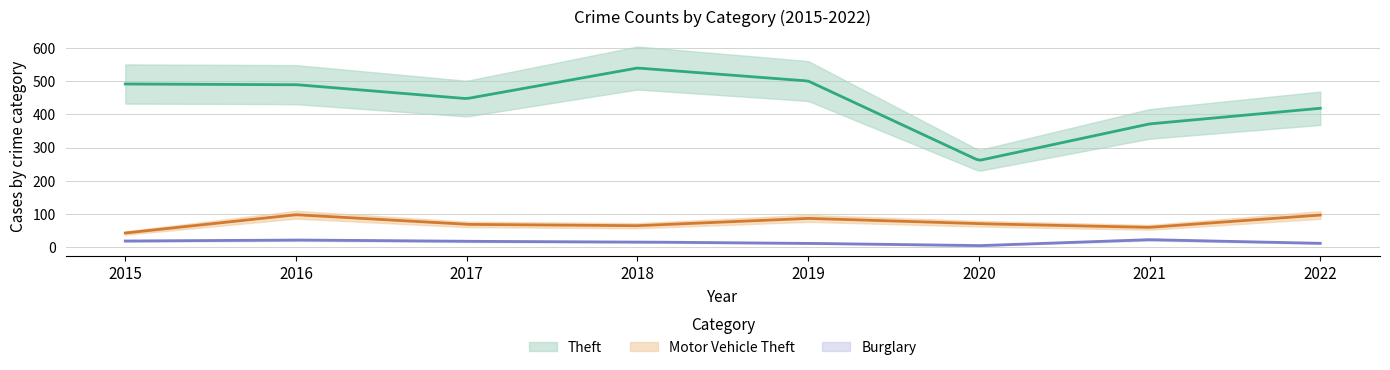

What is the sum of all Theft values?

3516